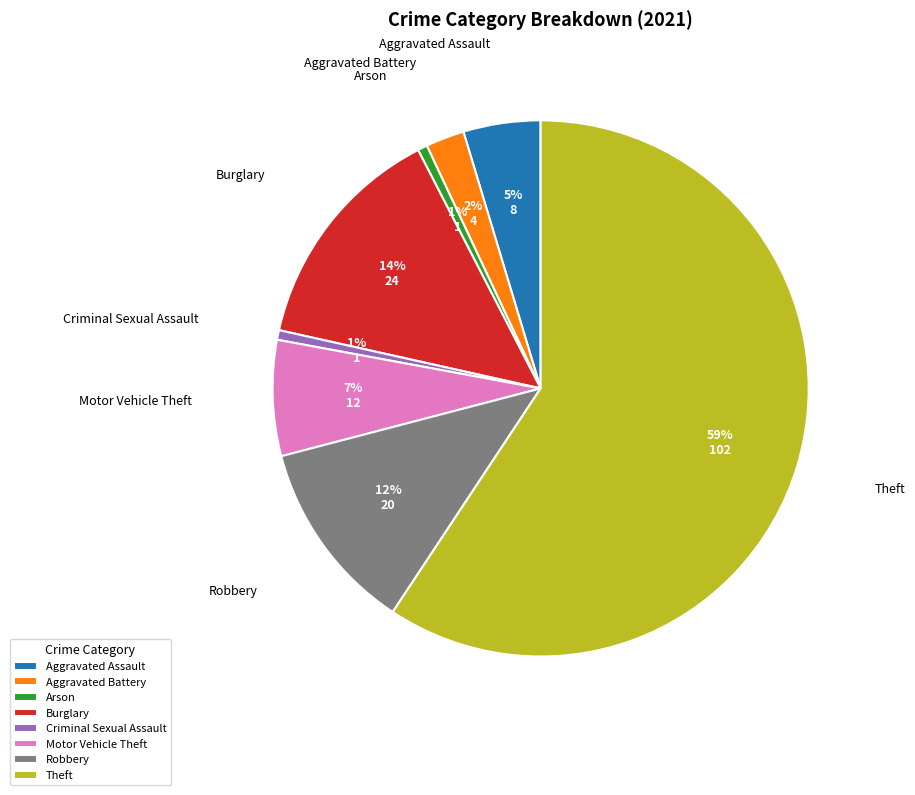

To the nearest percent, what portion does Aggravated Assault represent?

5%